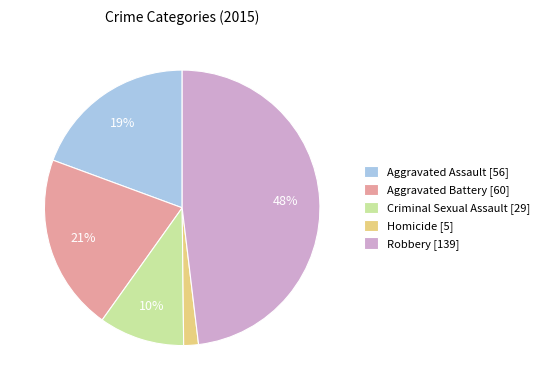

Is it true that Criminal Sexual Assault is 10% of the pie?

True